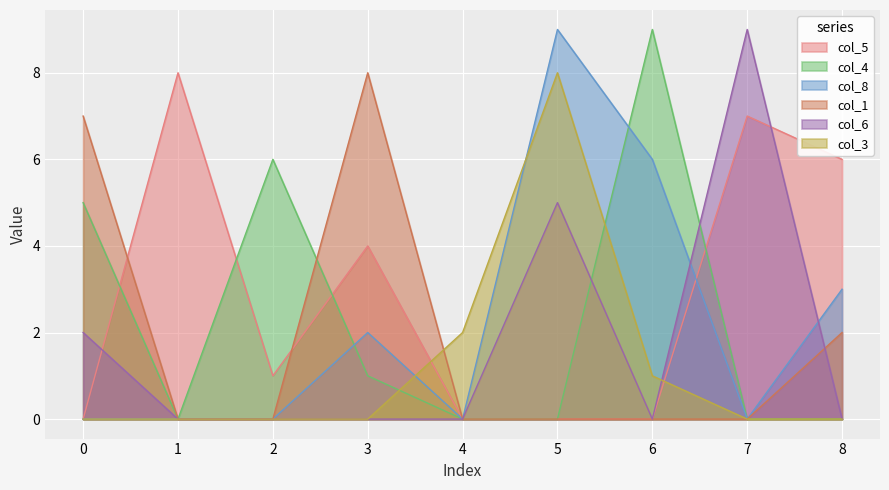

What is the difference between the second highest and minimum values in the col_8 series?

6